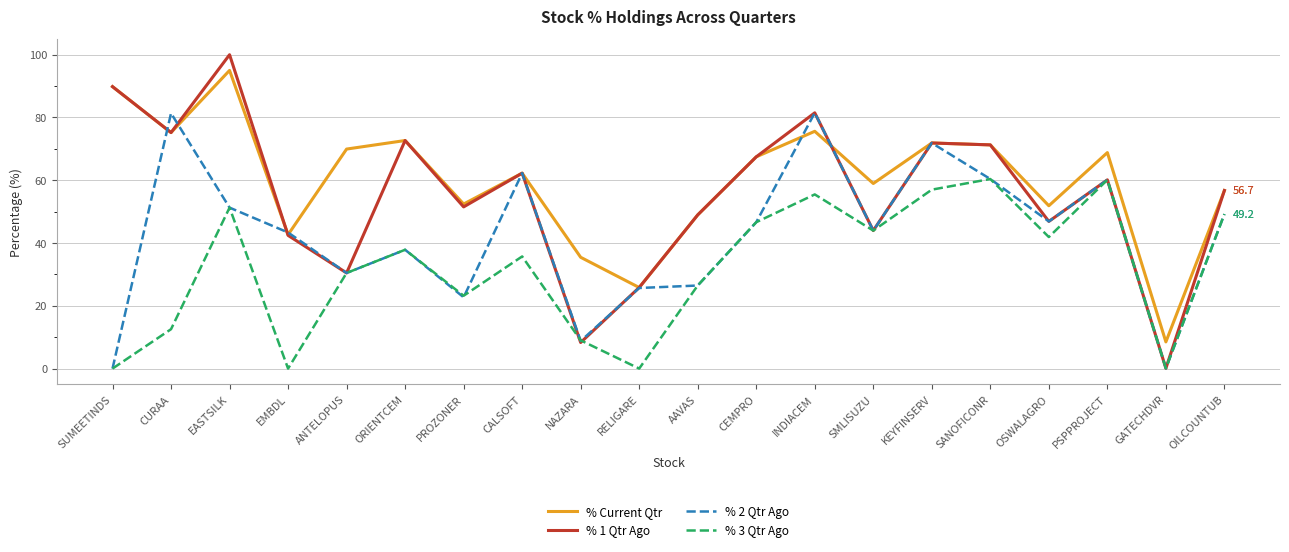

What position from the right is ANTELOPUS?

16